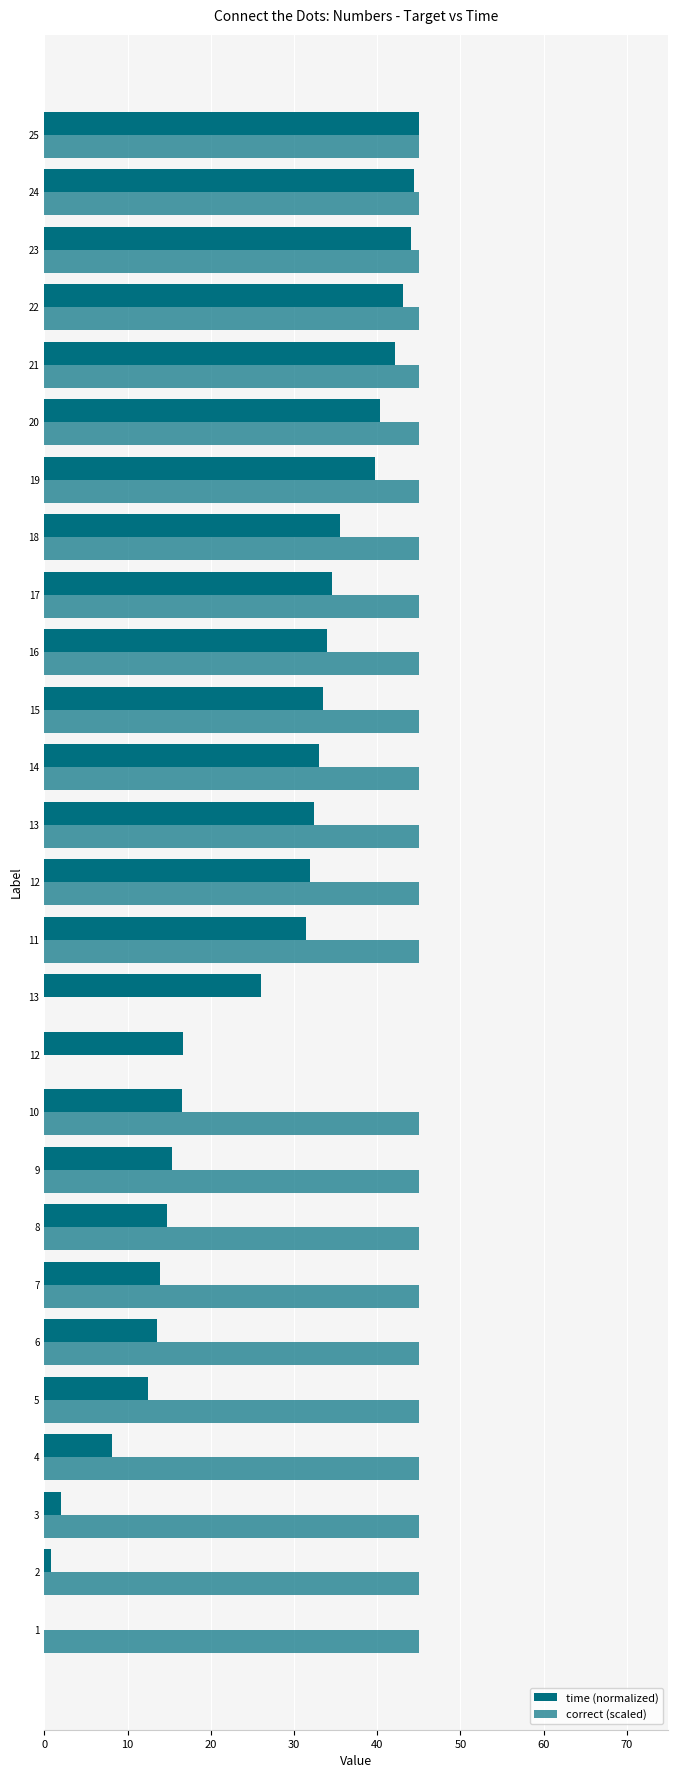

How many values in time (normalized) are above zero?

26